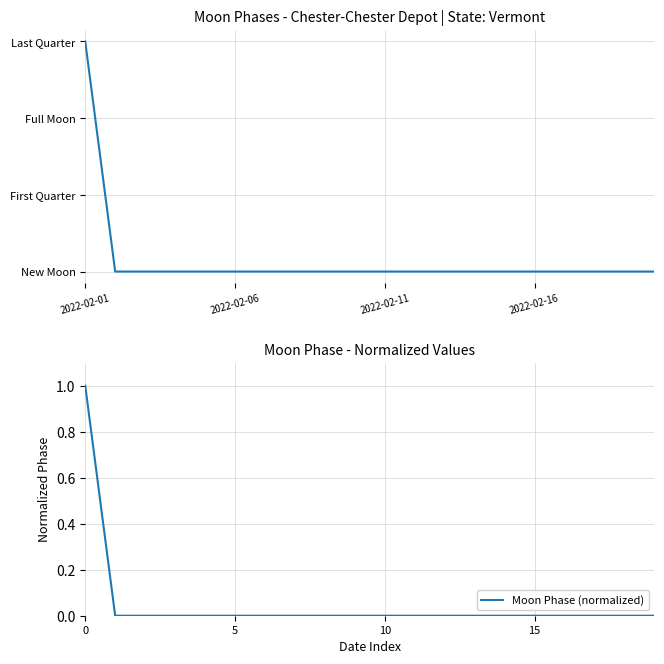

How many values in the Moon Phases series exceed 0?

1